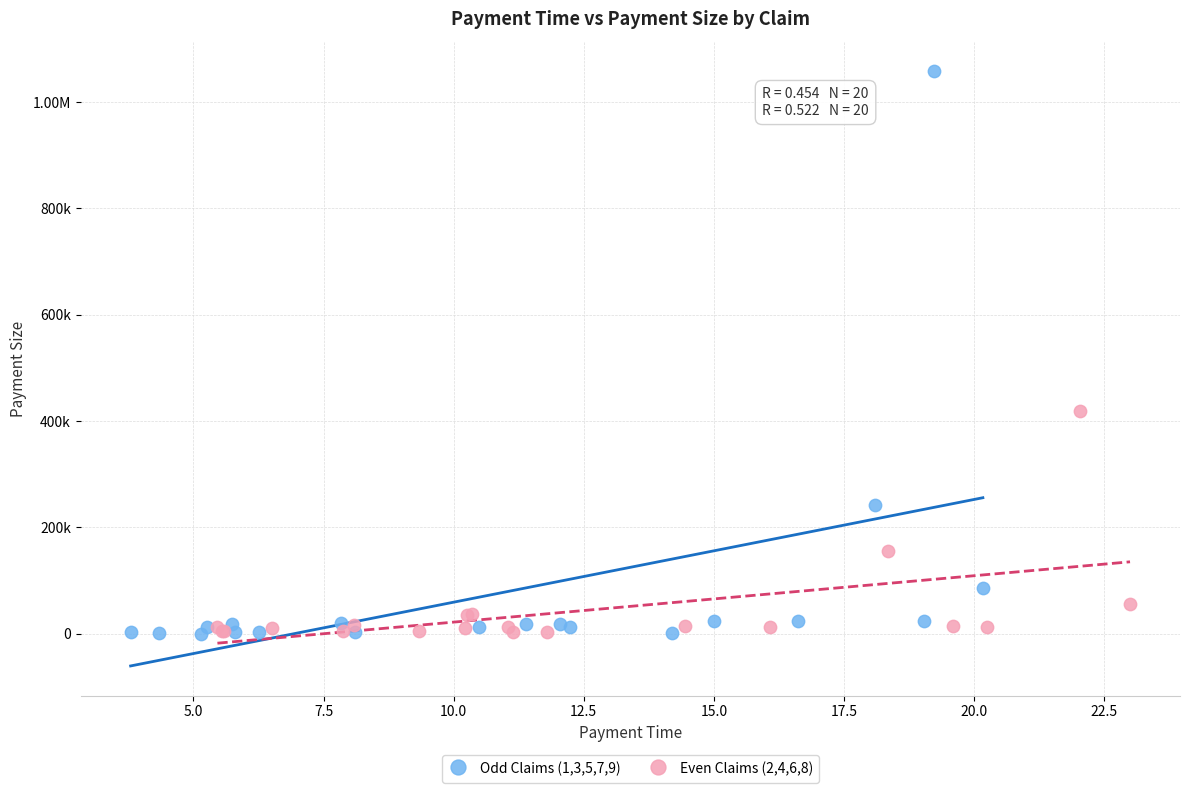

What are all the series names shown in the legend?

Odd Claims (1,3,5,7,9), Even Claims (2,4,6,8)